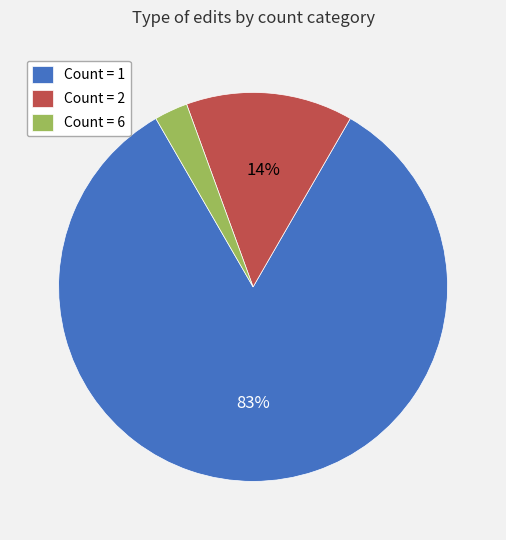

Is the sum of Count = 6 and Count = 1 greater than half?

Yes